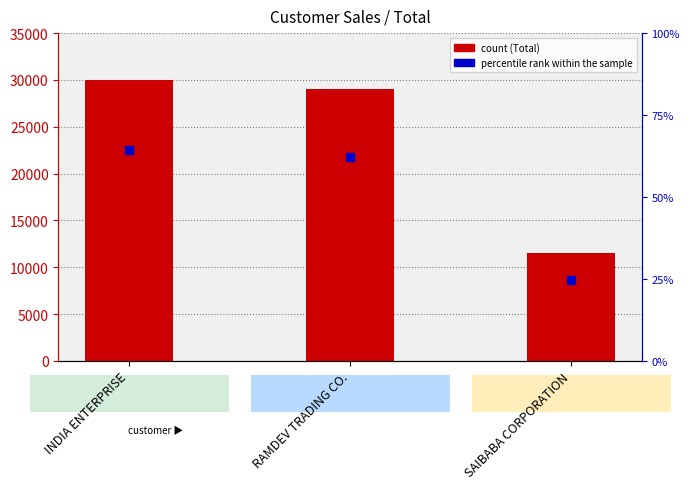

Is the value of 75% of Total at INDIA ENTERPRISE greater than the value of Total at INDIA ENTERPRISE?

No